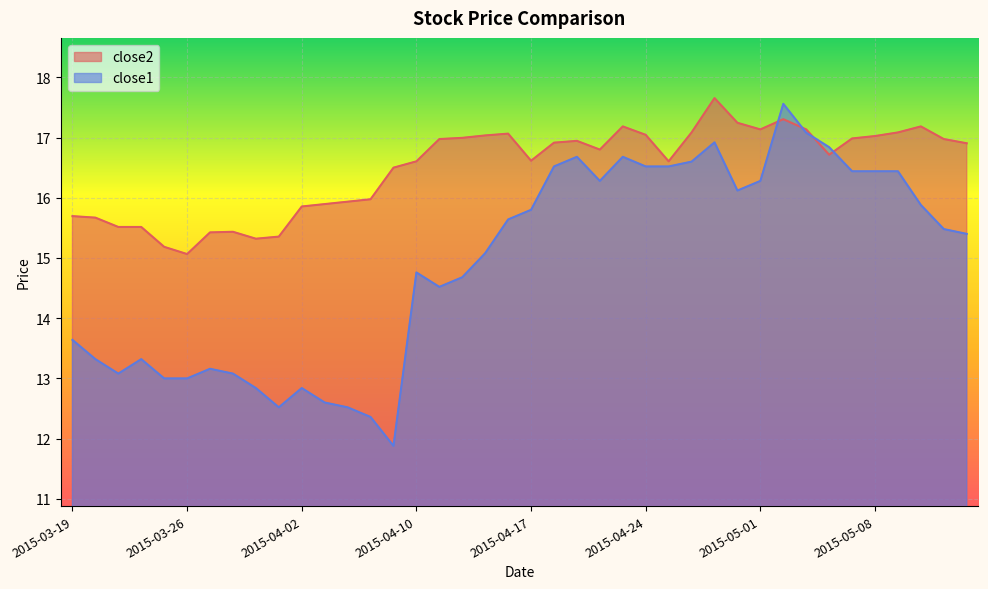

What is the sum of the close2 values at 2015-05-04 and 2015-04-20?

34.2